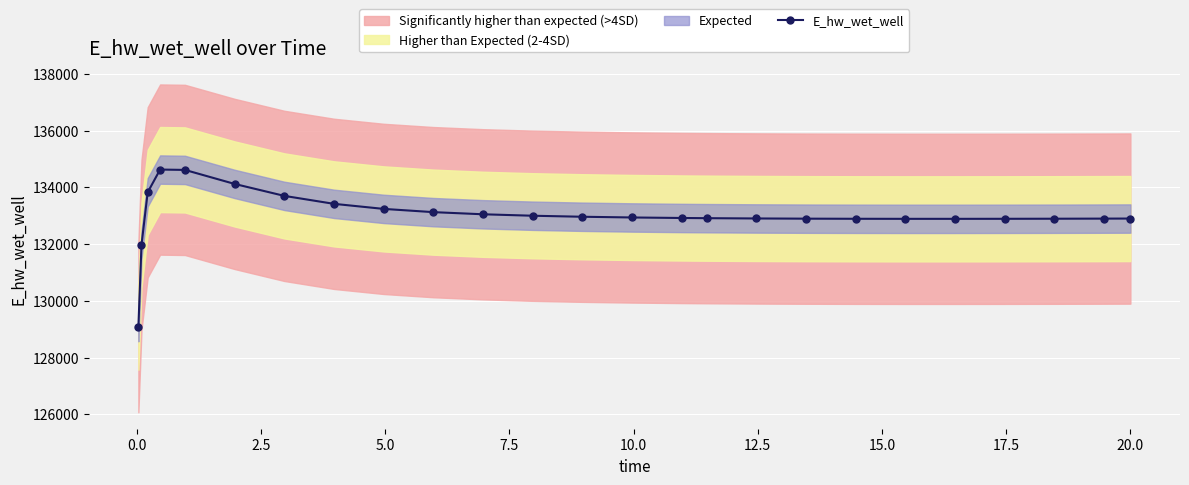

True or false: E_hw_wet_well has more than 0 points higher than both neighbors.

True